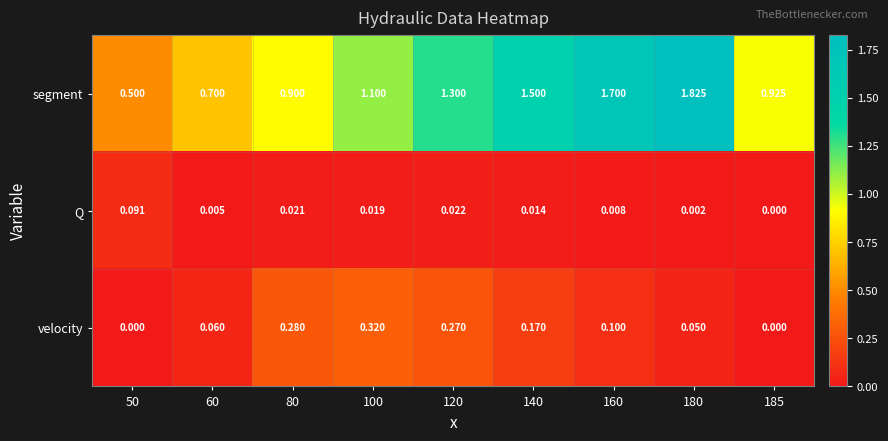

Which category has the highest value across all series?

180